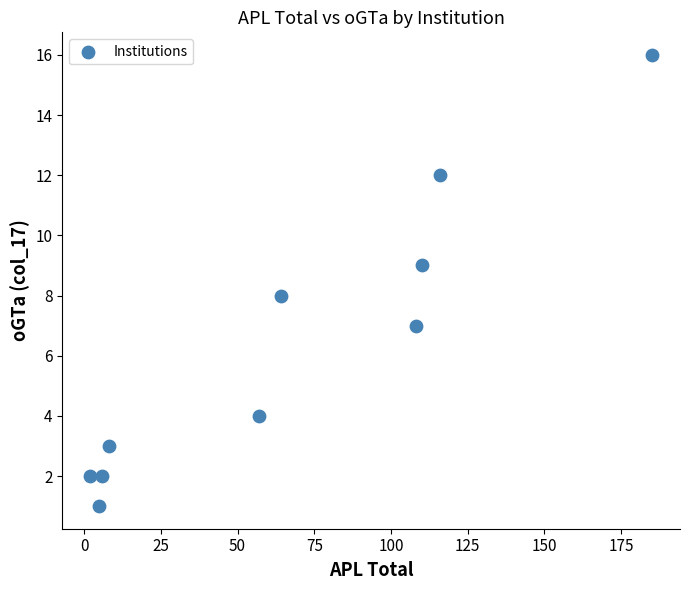

What is the average X value?

66